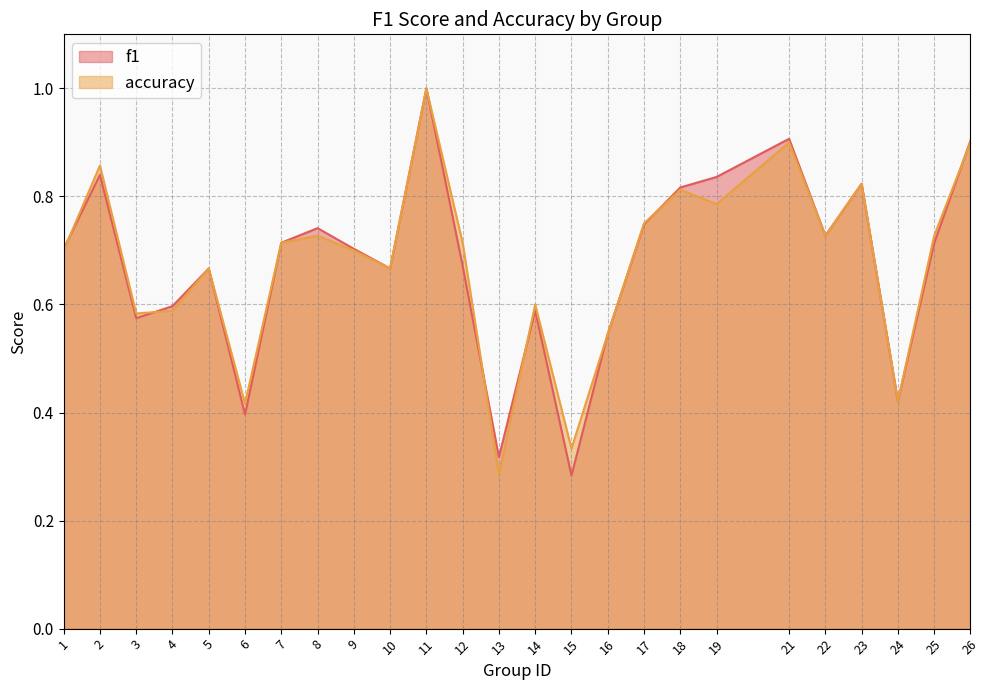

The f1 series shows 0.7 at 1. True or false?

True